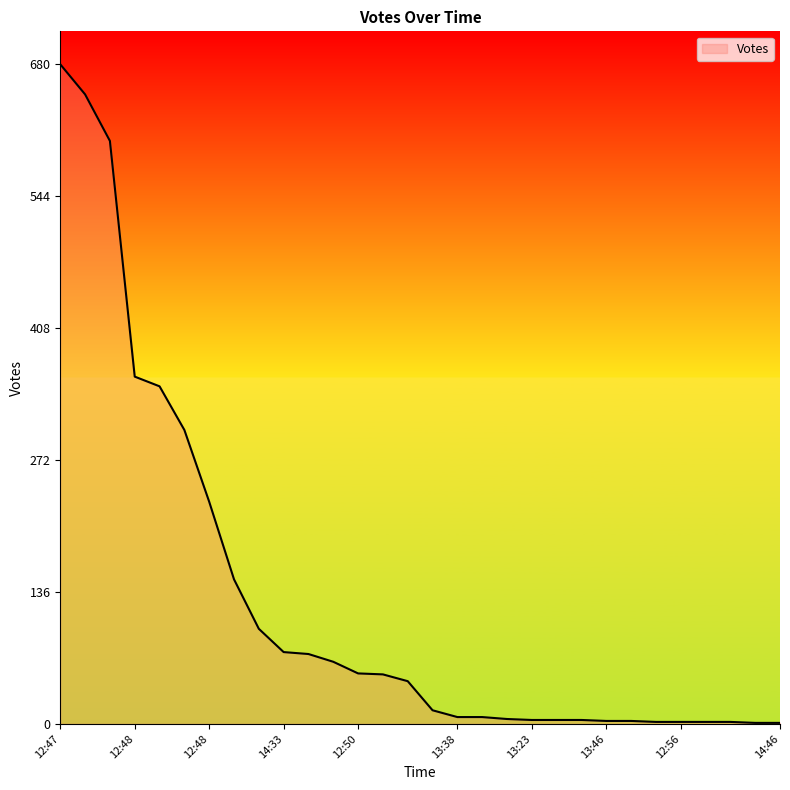

What is the maximum value shown in the chart?

680